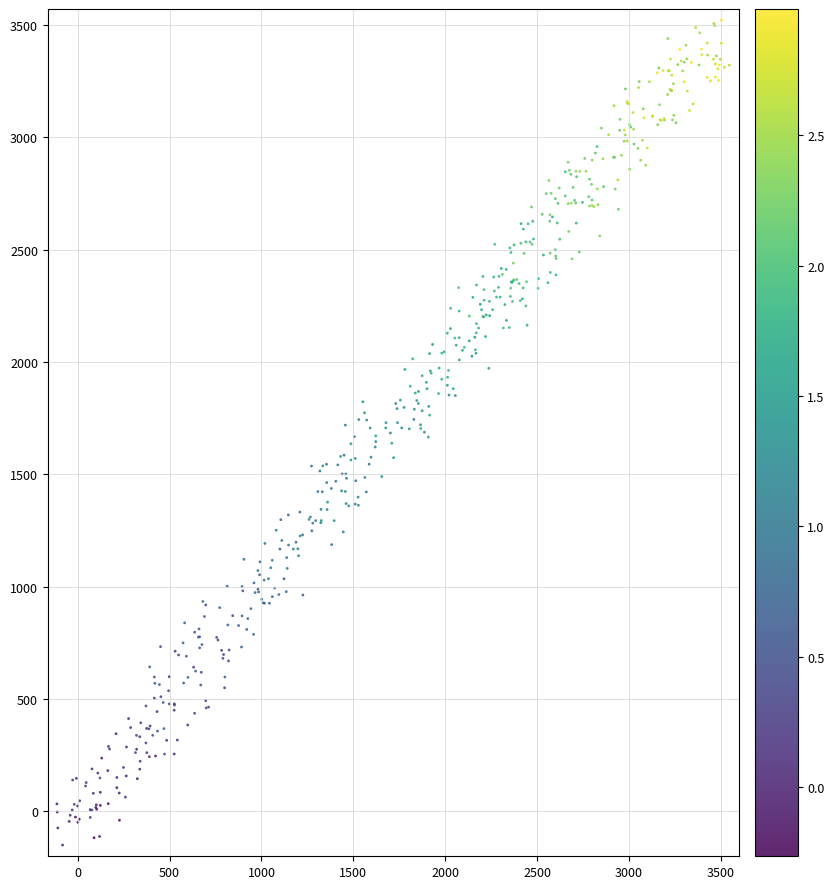

What is the range of X values (max minus min)?

3659.8